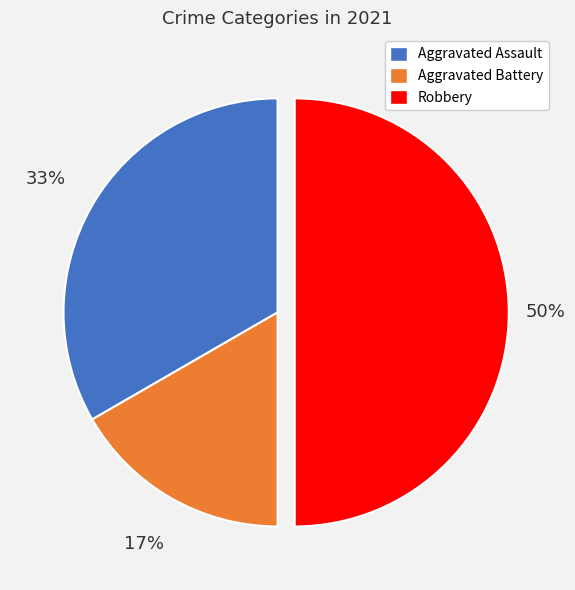

Rank the categories by value from lowest to highest.

Aggravated Battery, Aggravated Assault, Robbery